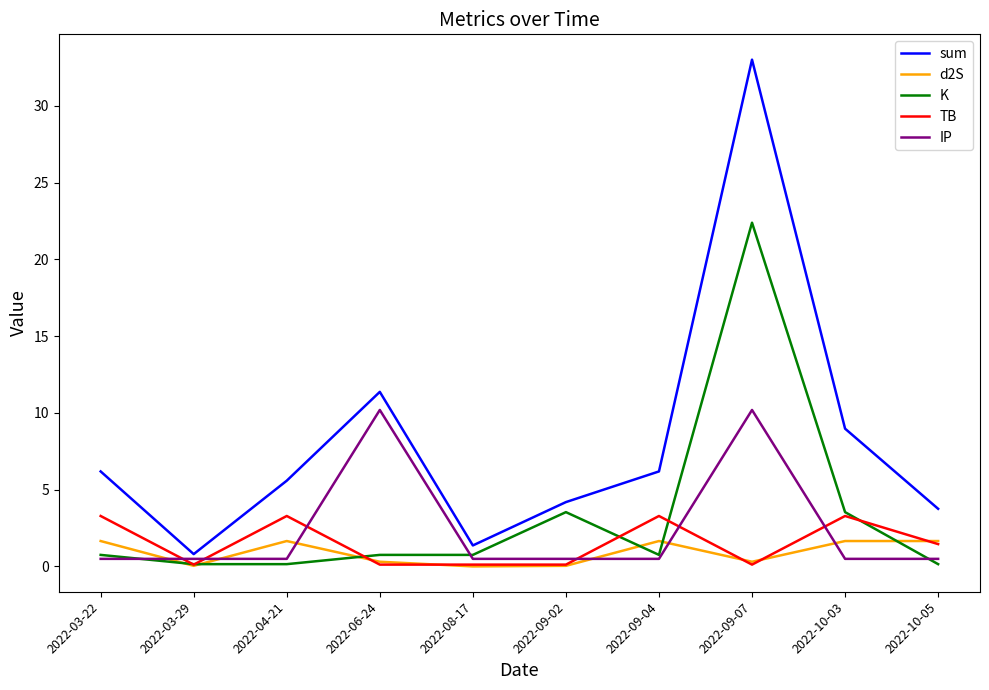

Which series has the widest spread of values?

sum